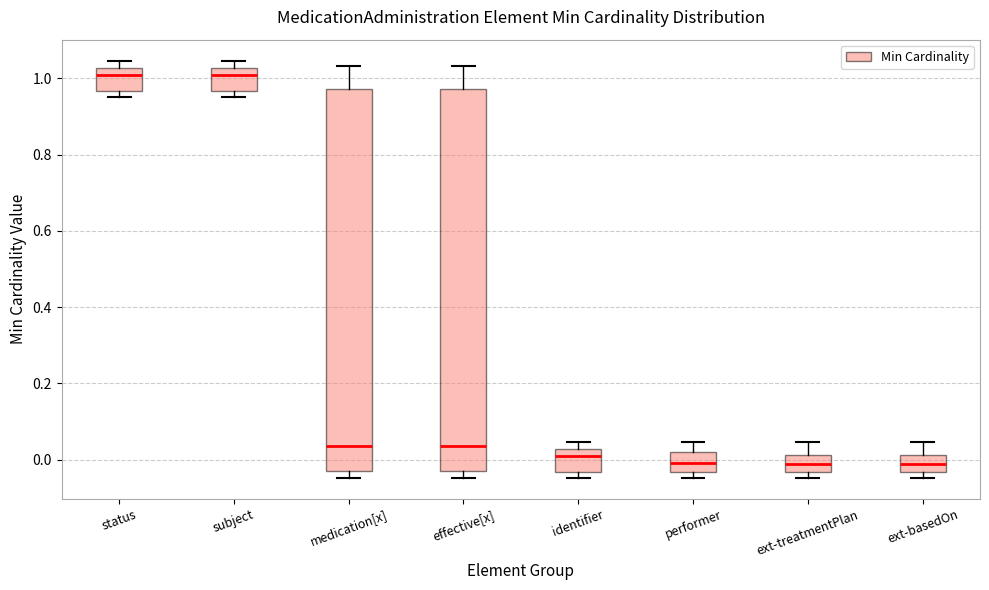

Where does the median line of the box for effective[x] sit on the y-axis? The values are not printed on the chart, so give them approximately, as read against the axis.

0.04